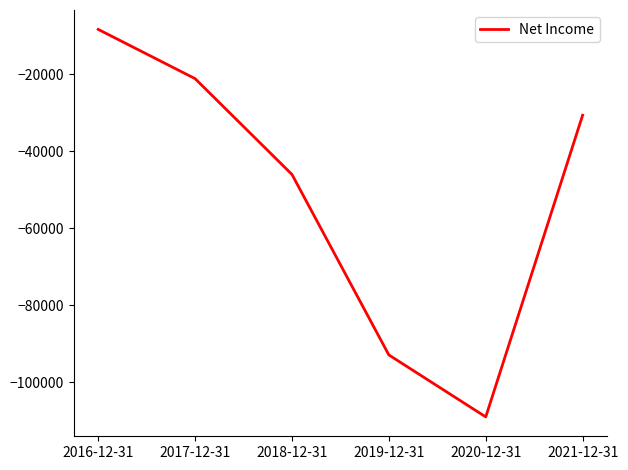

Between 2019-12-31 and 2017-12-31, which is larger?

2017-12-31